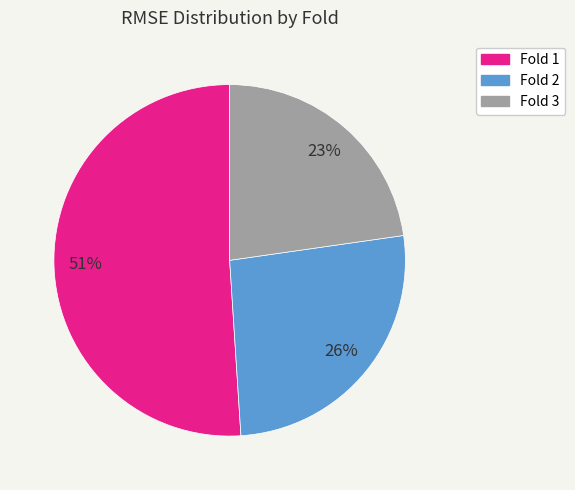

Count the number of slices in the pie.

3